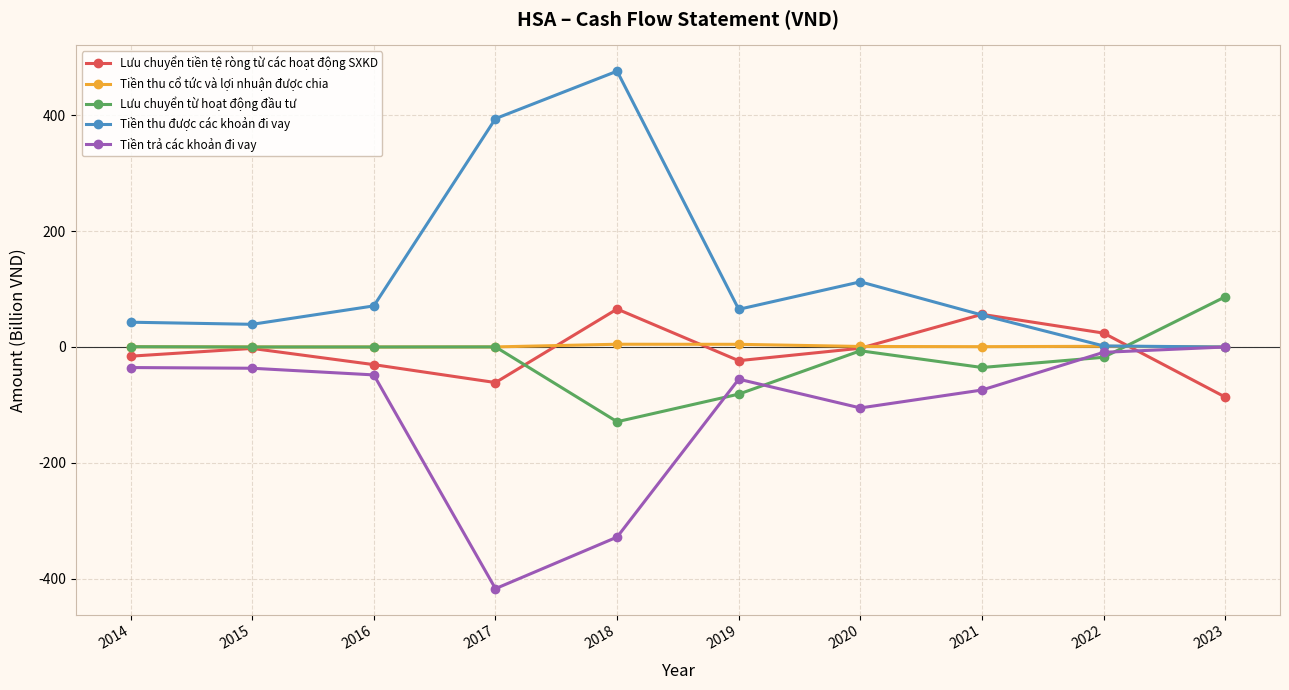

Does the chart display data point markers on the line(s)?

Yes